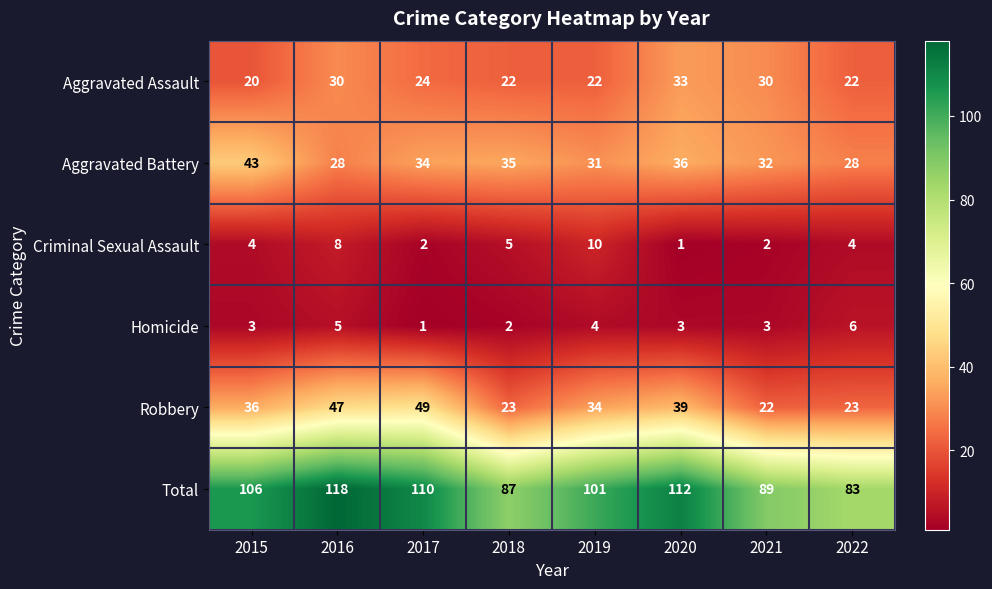

What is the sum of the Total values at 2016 and 2015?

224